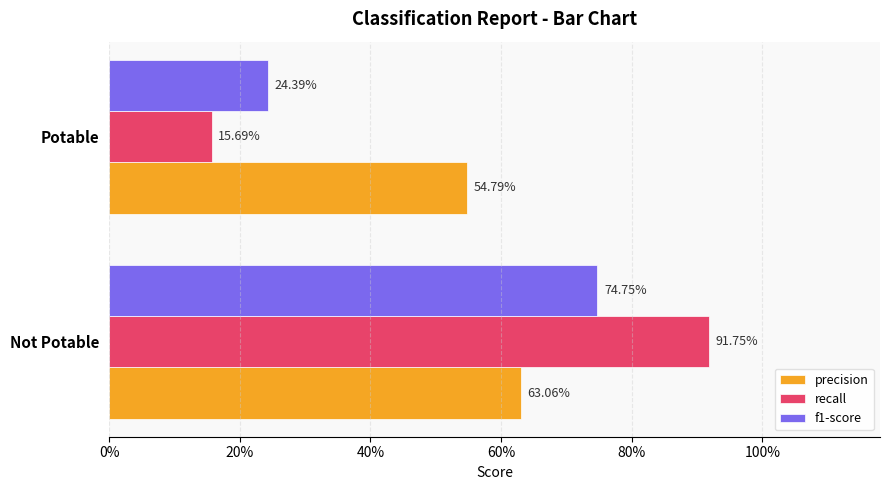

Rank the series by their average value, from highest to lowest.

precision, recall, f1-score